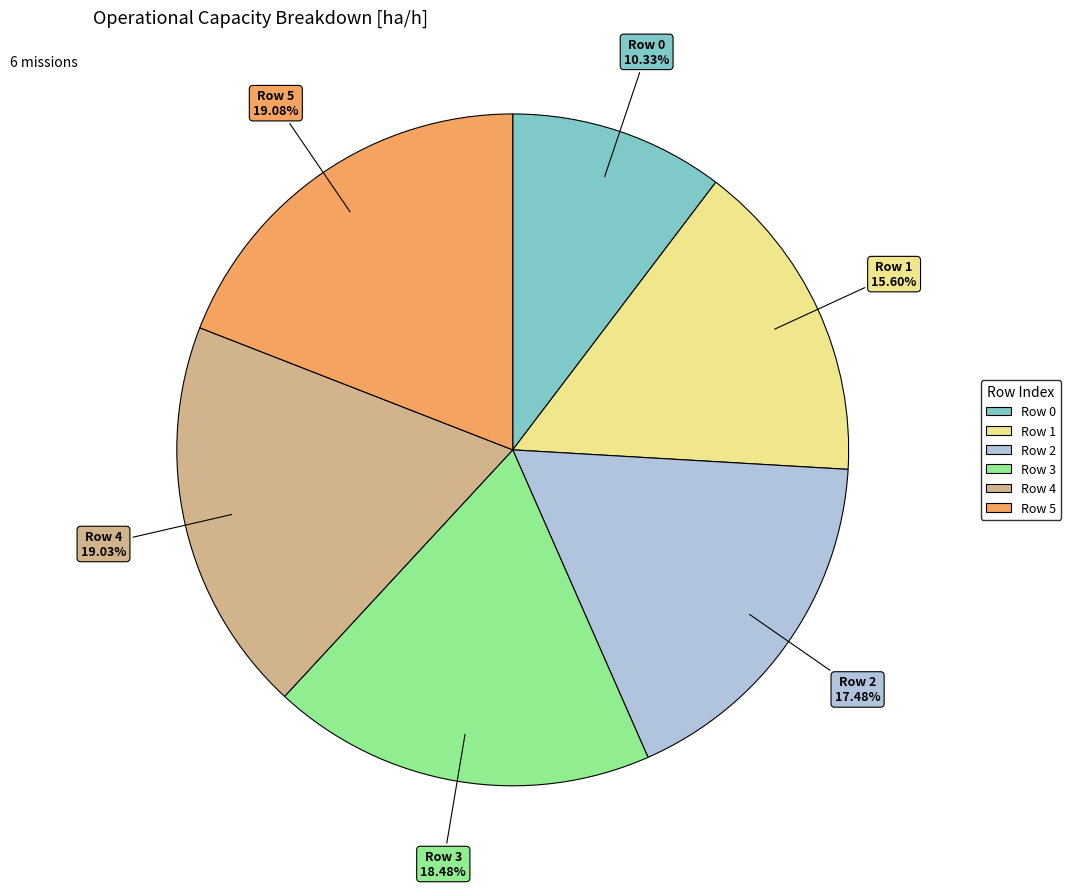

Which category has the smallest portion of the pie?

Row 0